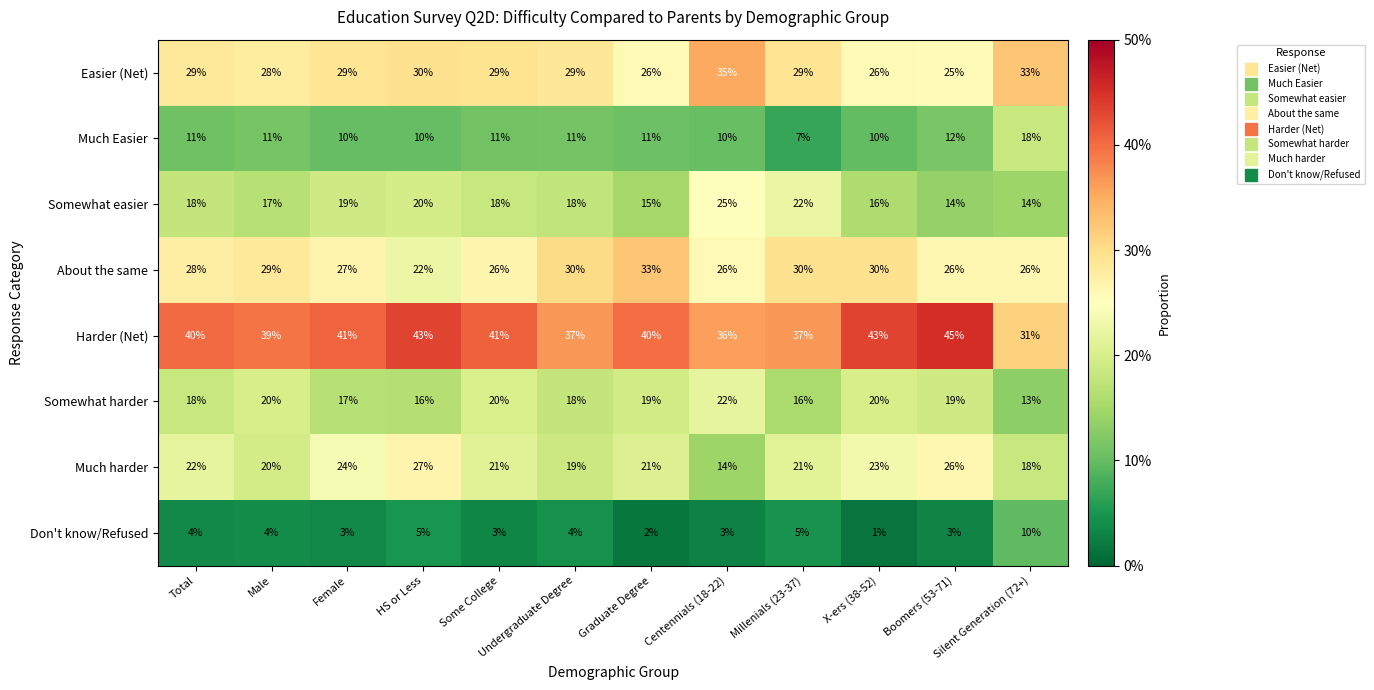

What is the difference between the Easier (Net) values at HS or Less and Graduate Degree?

4